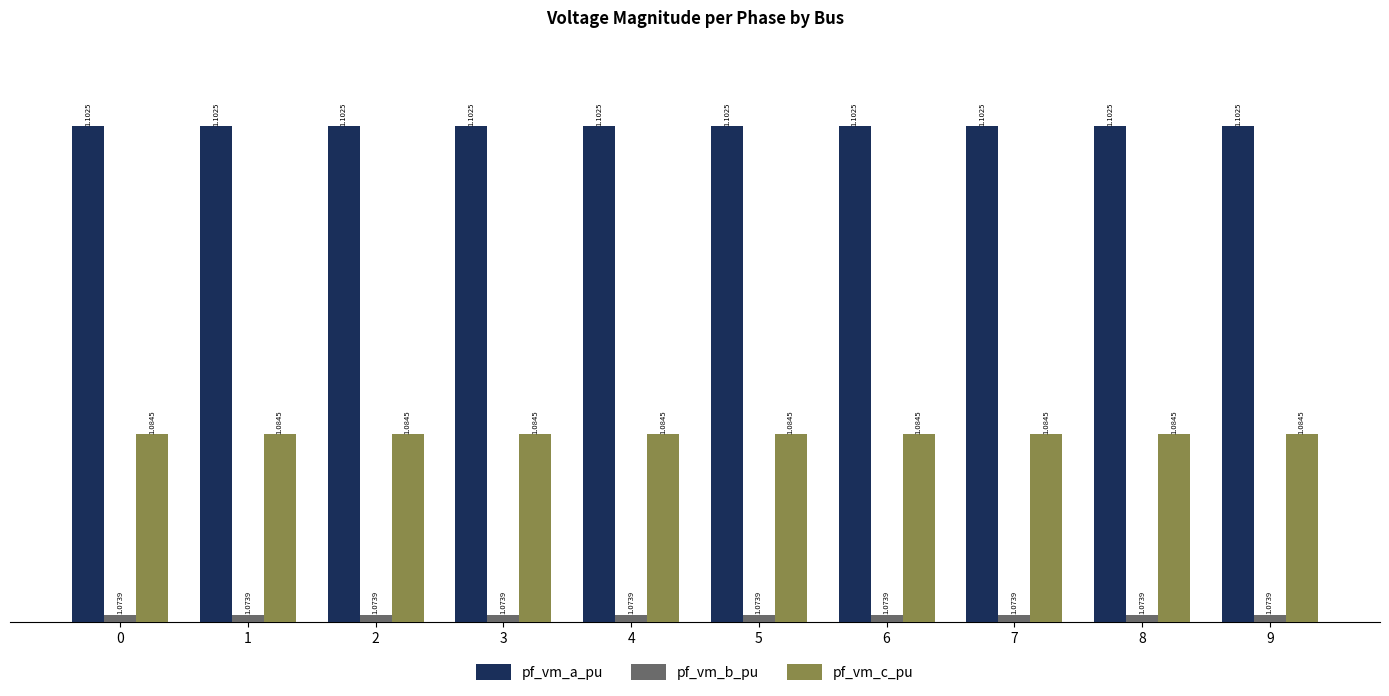

True or false: pf_vm_c_pu has a value of 1.1 at 0.

True